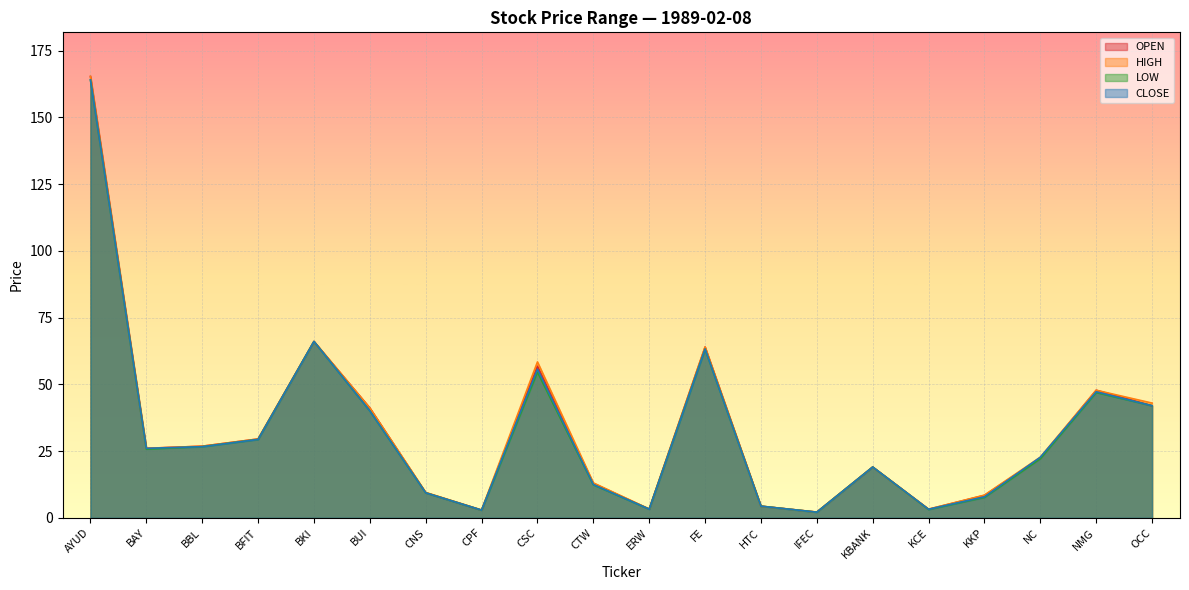

At which category does the chart reach its minimum across all series?

IFEC